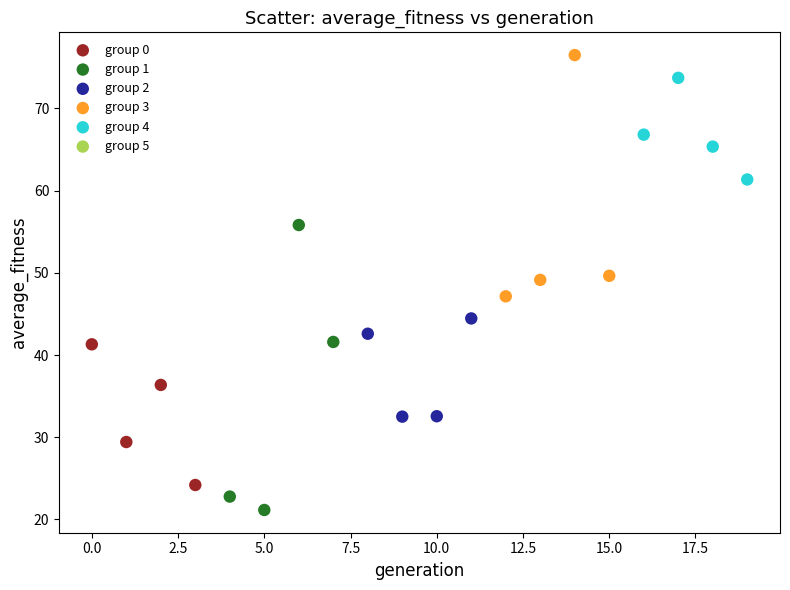

Which series contains the lowest Y value?

group 1